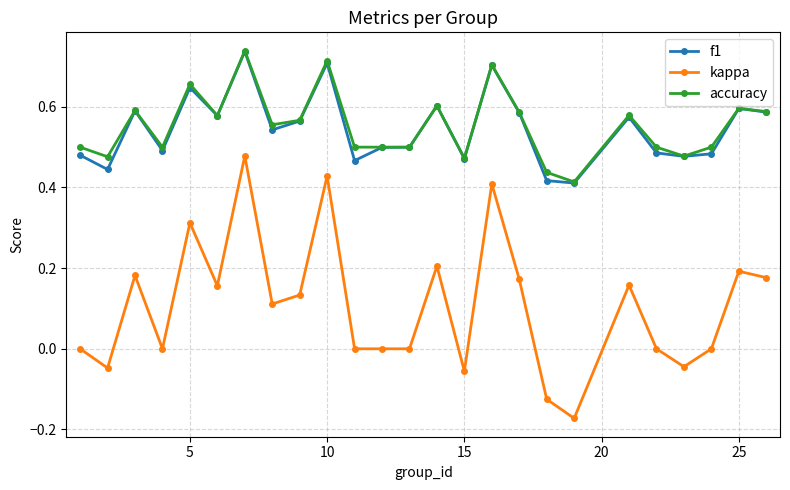

True or false: kappa and accuracy intersect in this chart.

False